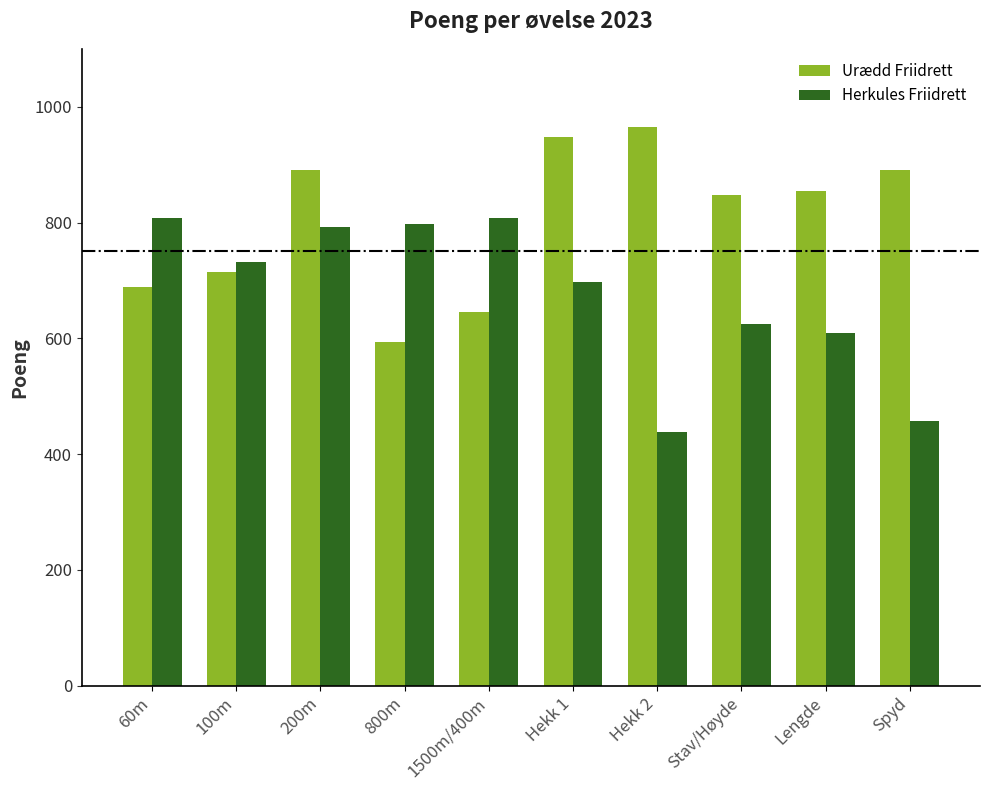

What is the total value across all series at 200m?

1684